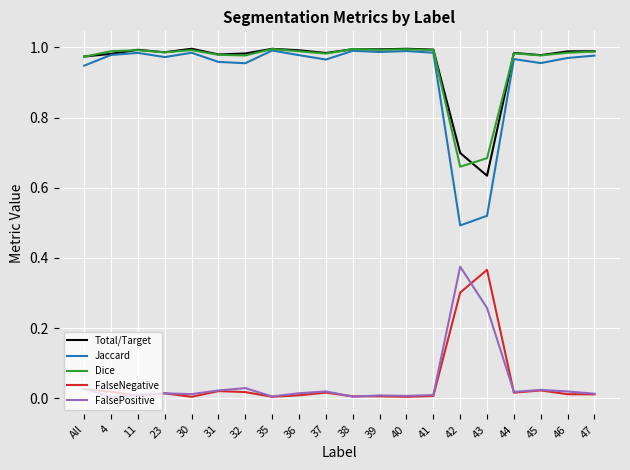

The Jaccard series shows 1.7 at 11. True or false?

False